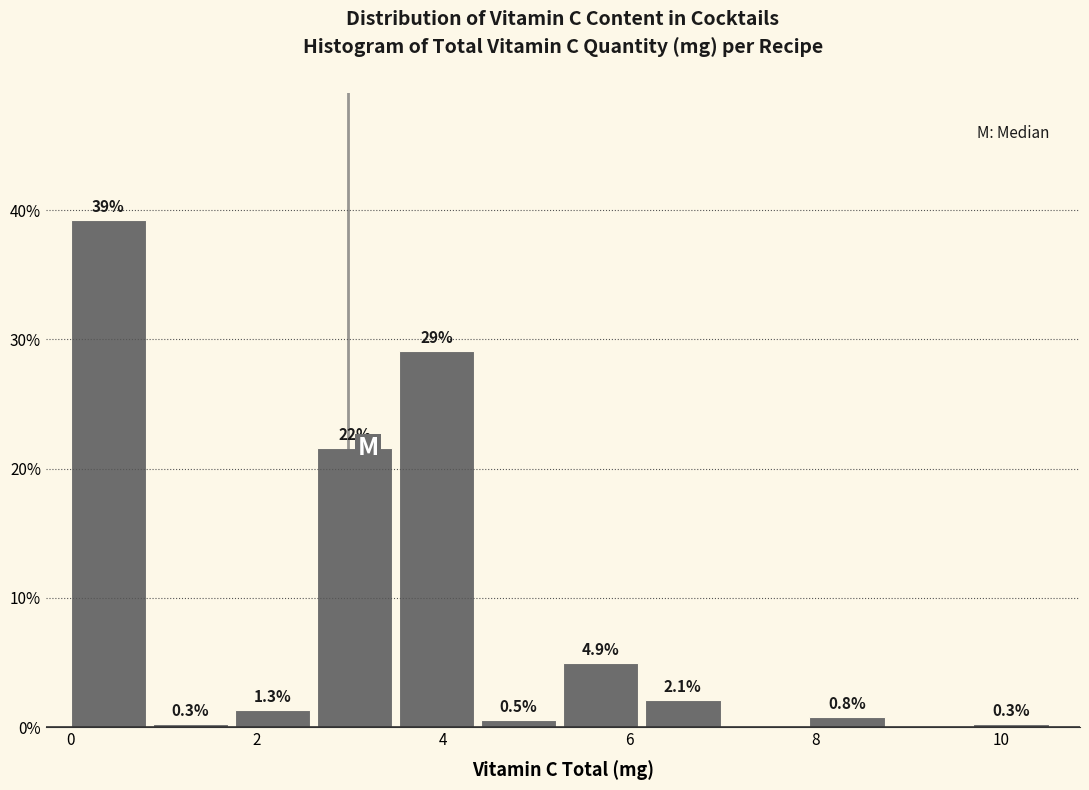

Which range on the x-axis has the tallest bar?

0.0 to 0.8